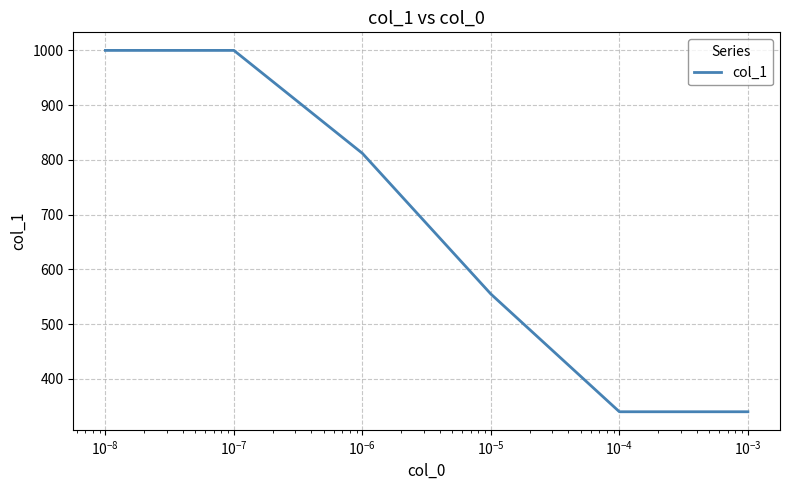

Reading left to right, extract all data points from this chart.

1000	1000	812	555	340	340